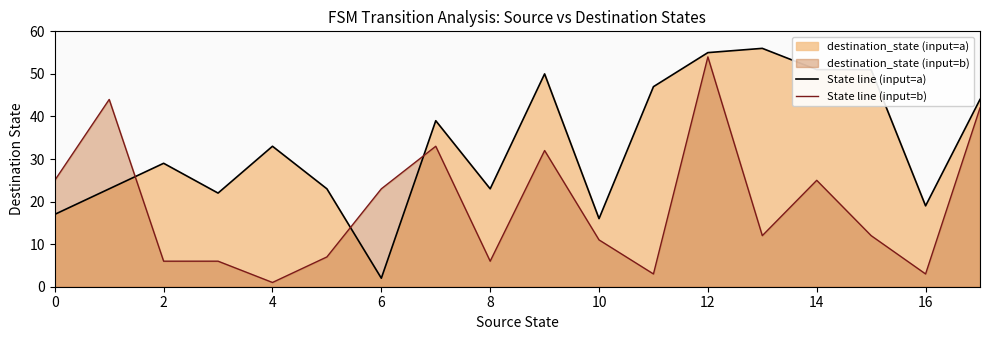

In State line (input=b), how many points are lower than both neighbors (excluding endpoints)?

5